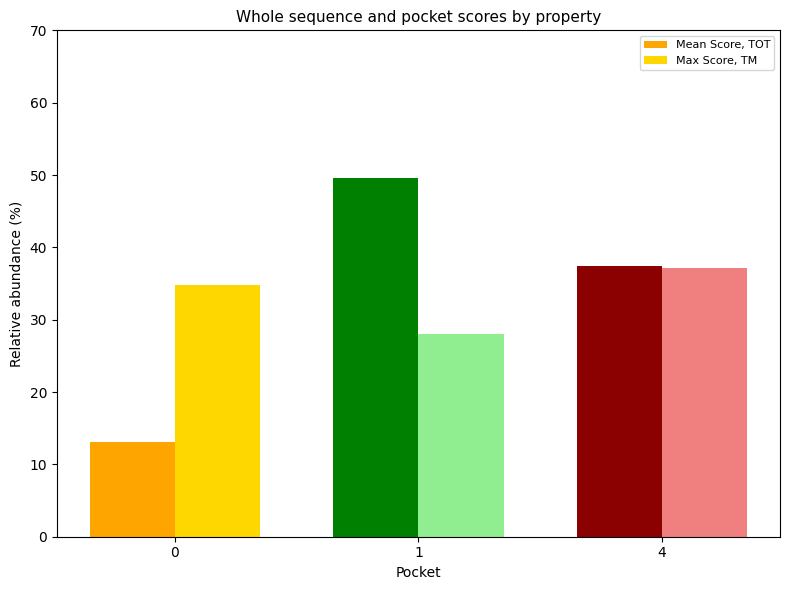

What value does the Mean Score, TOT series have at 4?

37.4